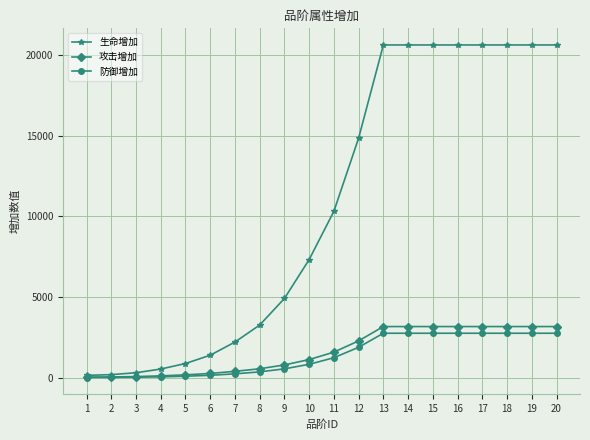

What is the maximum value for 生命增加?

20617